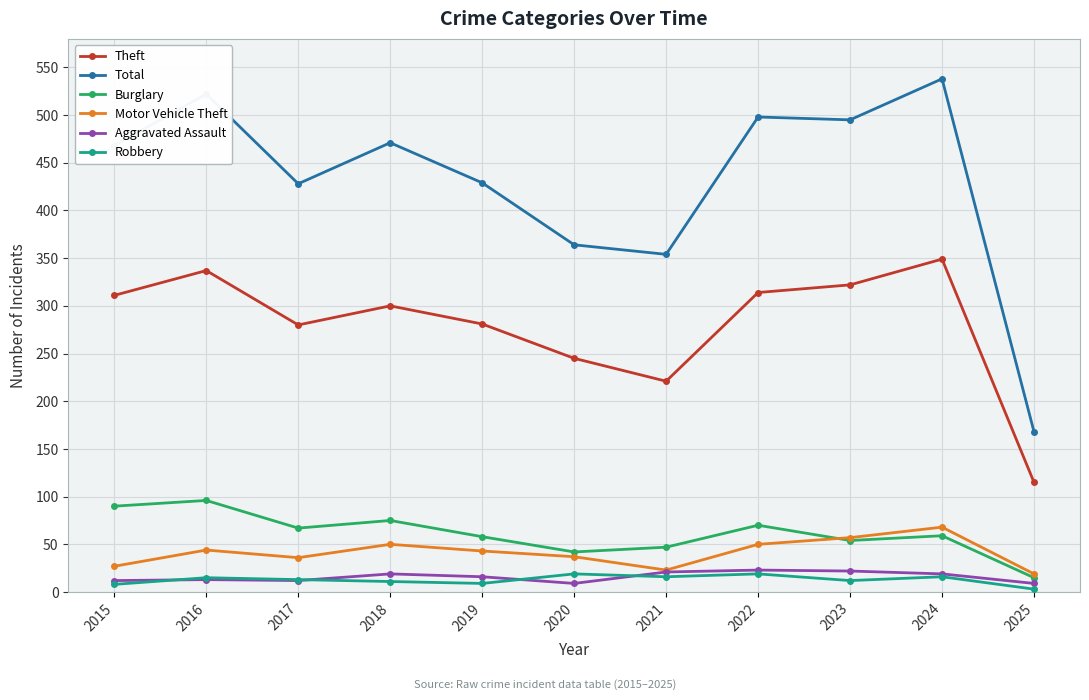

Which series changed the most between 2017 and 2024?

Total